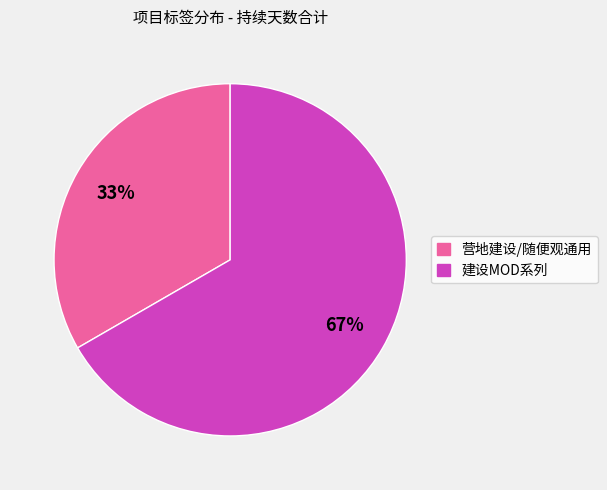

Does any single category account for the majority?

Yes